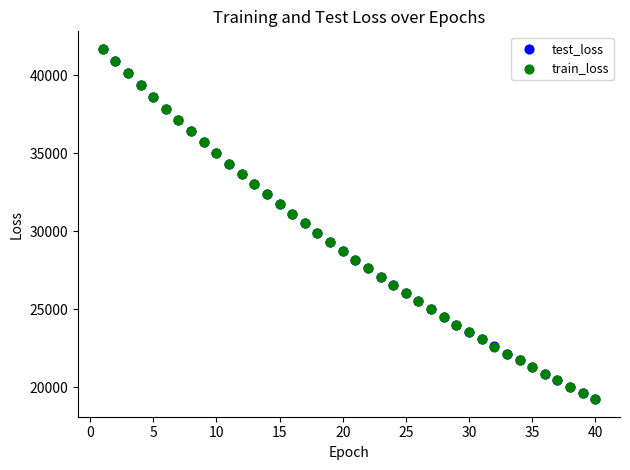

Which series has the largest Y range (max minus min)?

train_loss